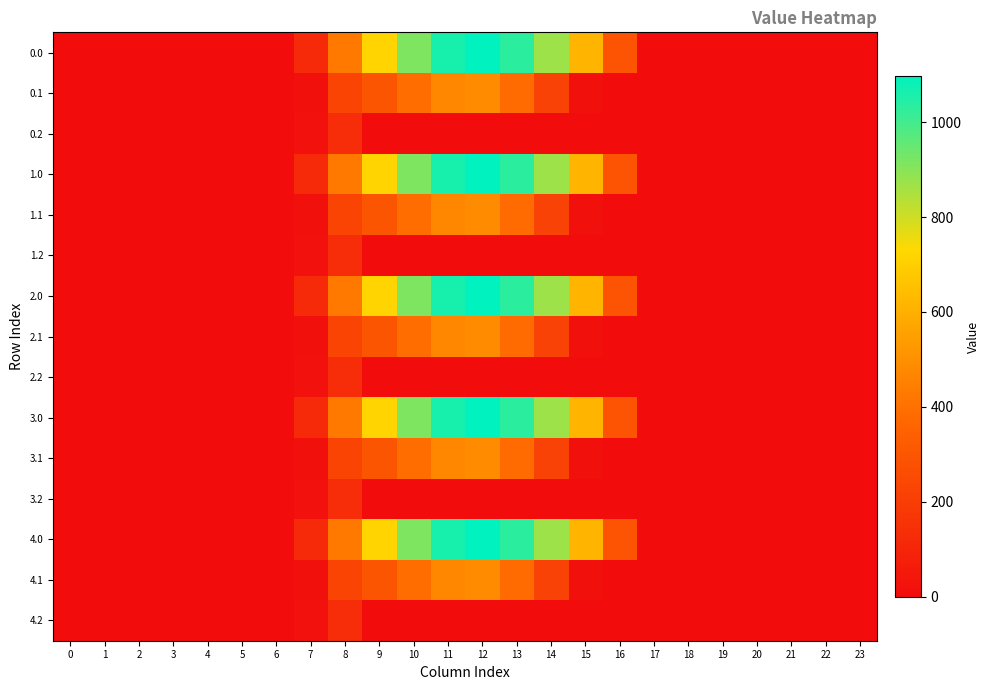

Rank the series at 10 from lowest to highest value.

0.2, 1.2, 2.2, 3.2, 4.2, 0.1, 1.1, 2.1, 3.1, 4.1, 0.0, 1.0, 2.0, 3.0, 4.0